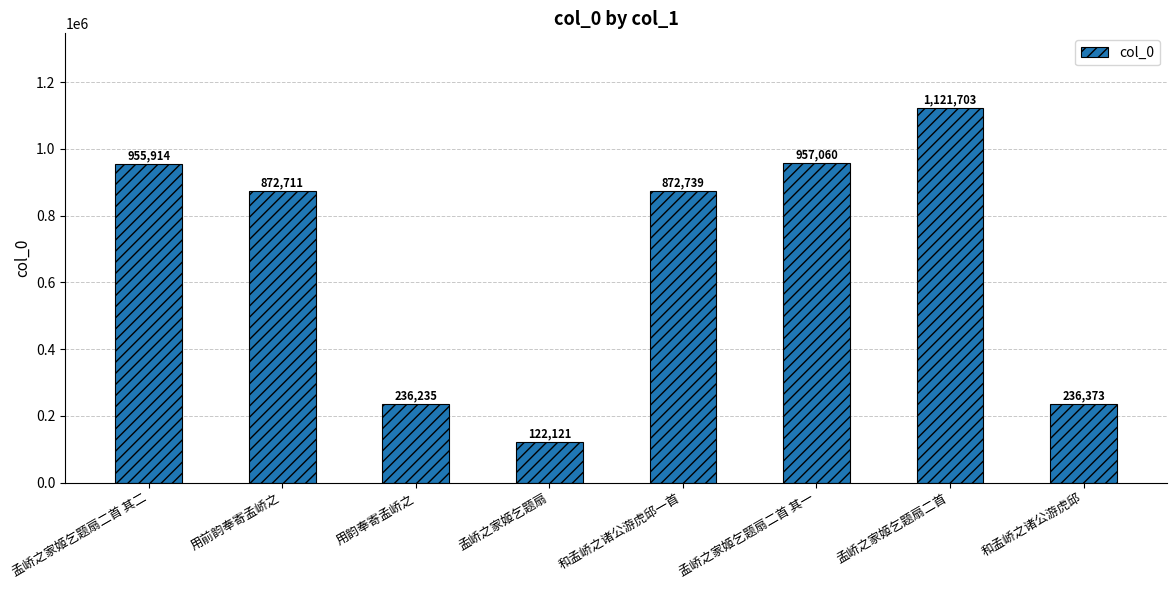

Where is the data nearest to the value 621912?

用前韵奉寄孟峤之